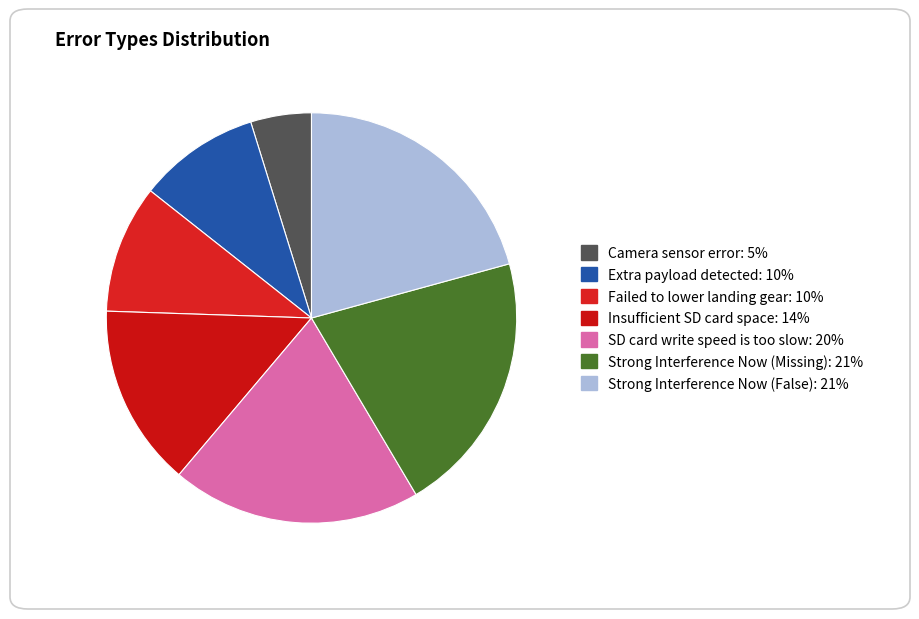

To the nearest percent, what is the average slice percentage?

14%